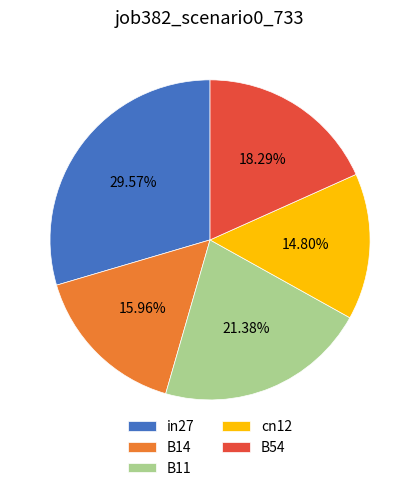

To the nearest percent, what is the difference between the B11 and B54 slice percentages?

3%